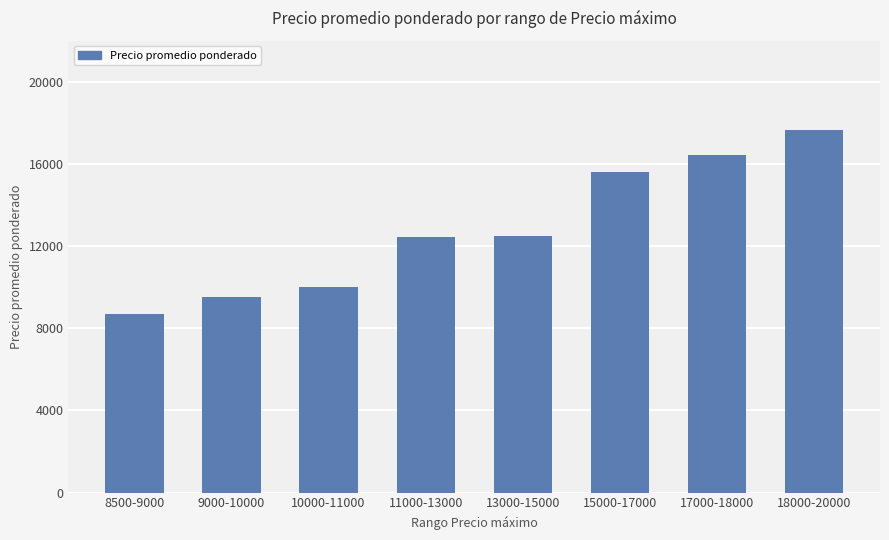

The value at 13000-15000 is 12477. True or false?

True